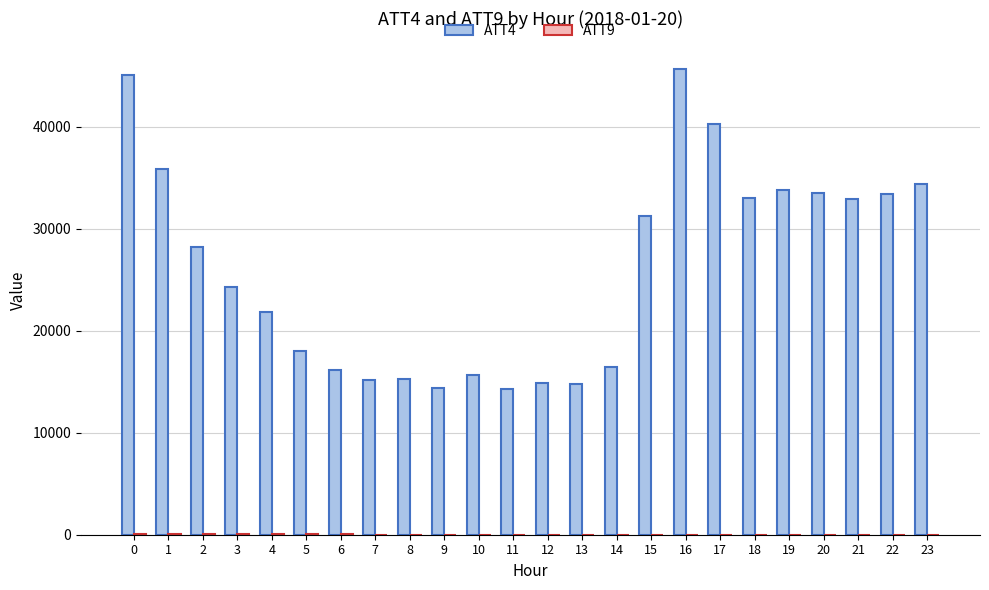

Which series has the largest total across all categories?

ATT4